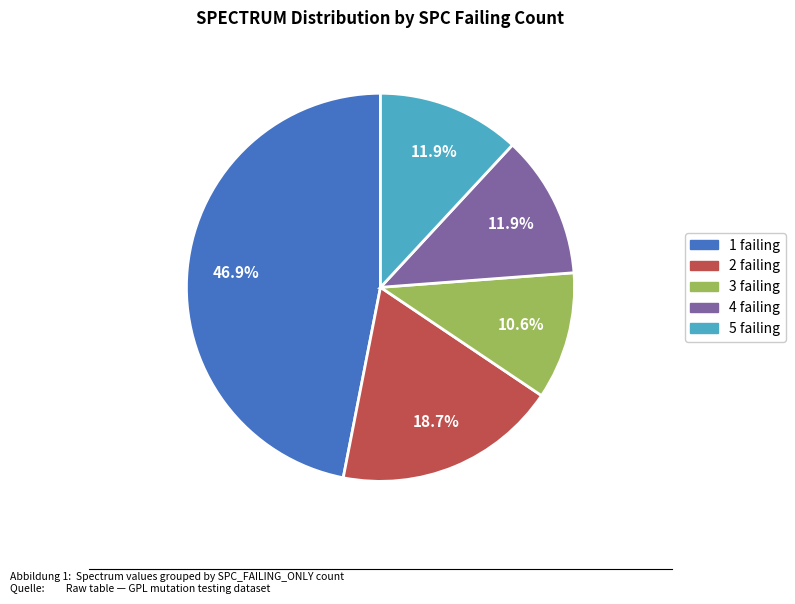

Approximately how many times larger is the value at 4 compared to 2?

0.6